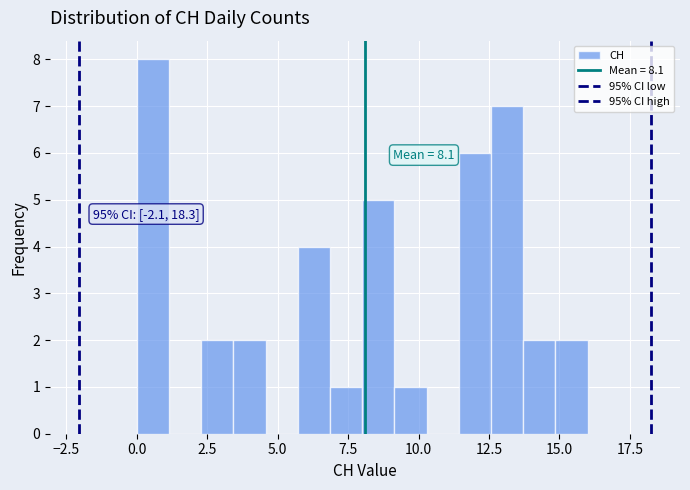

Read against the x-axis, roughly where is the centre of the tallest bar?

0.5